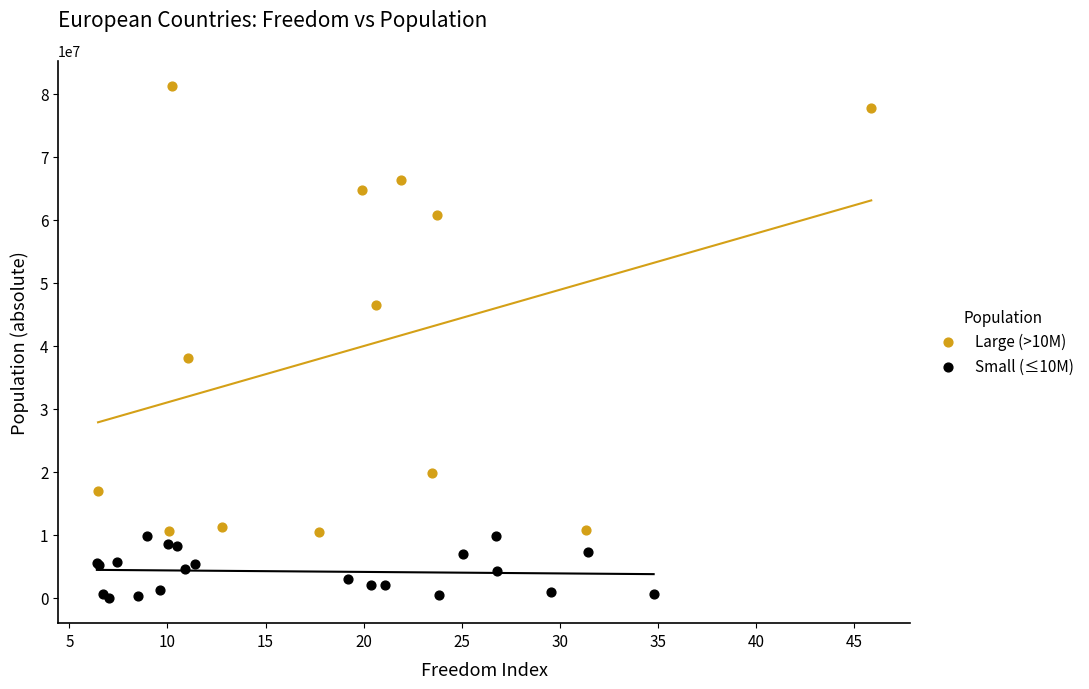

Which series has the widest spread of Y values?

Large (>10M)